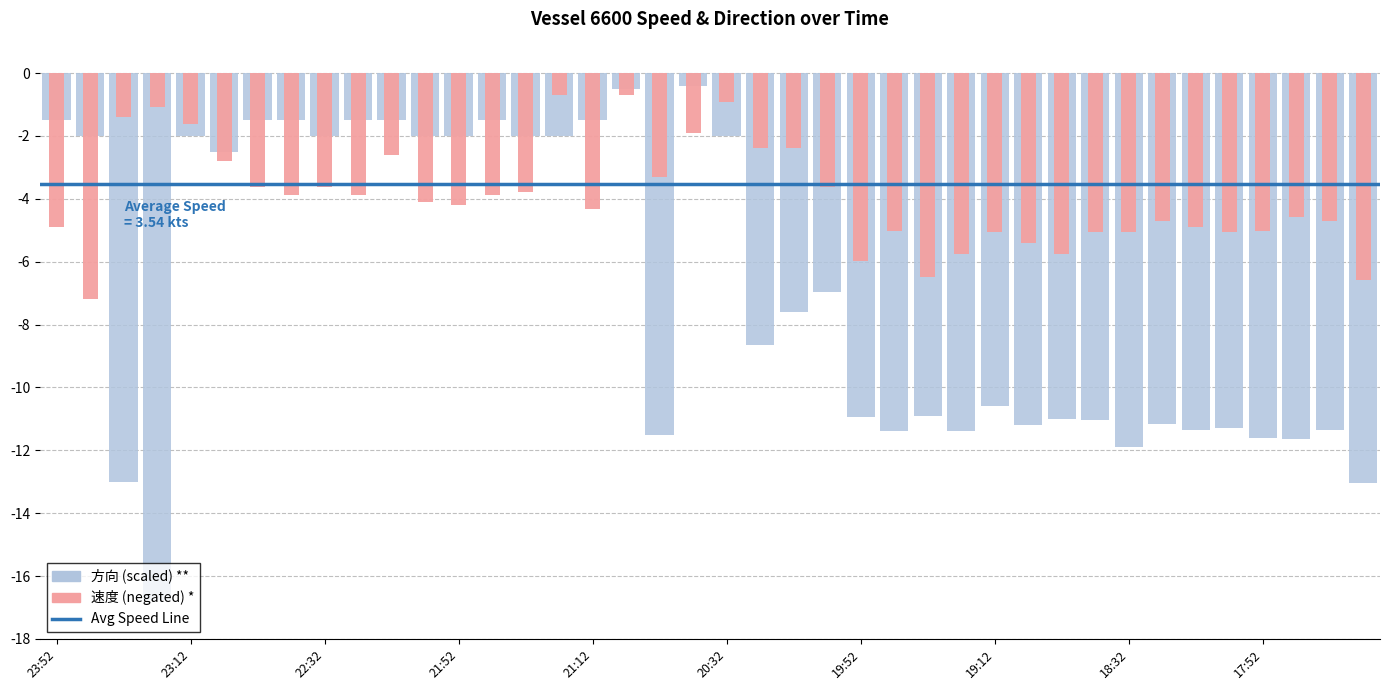

How many categories are shown in the chart?

40